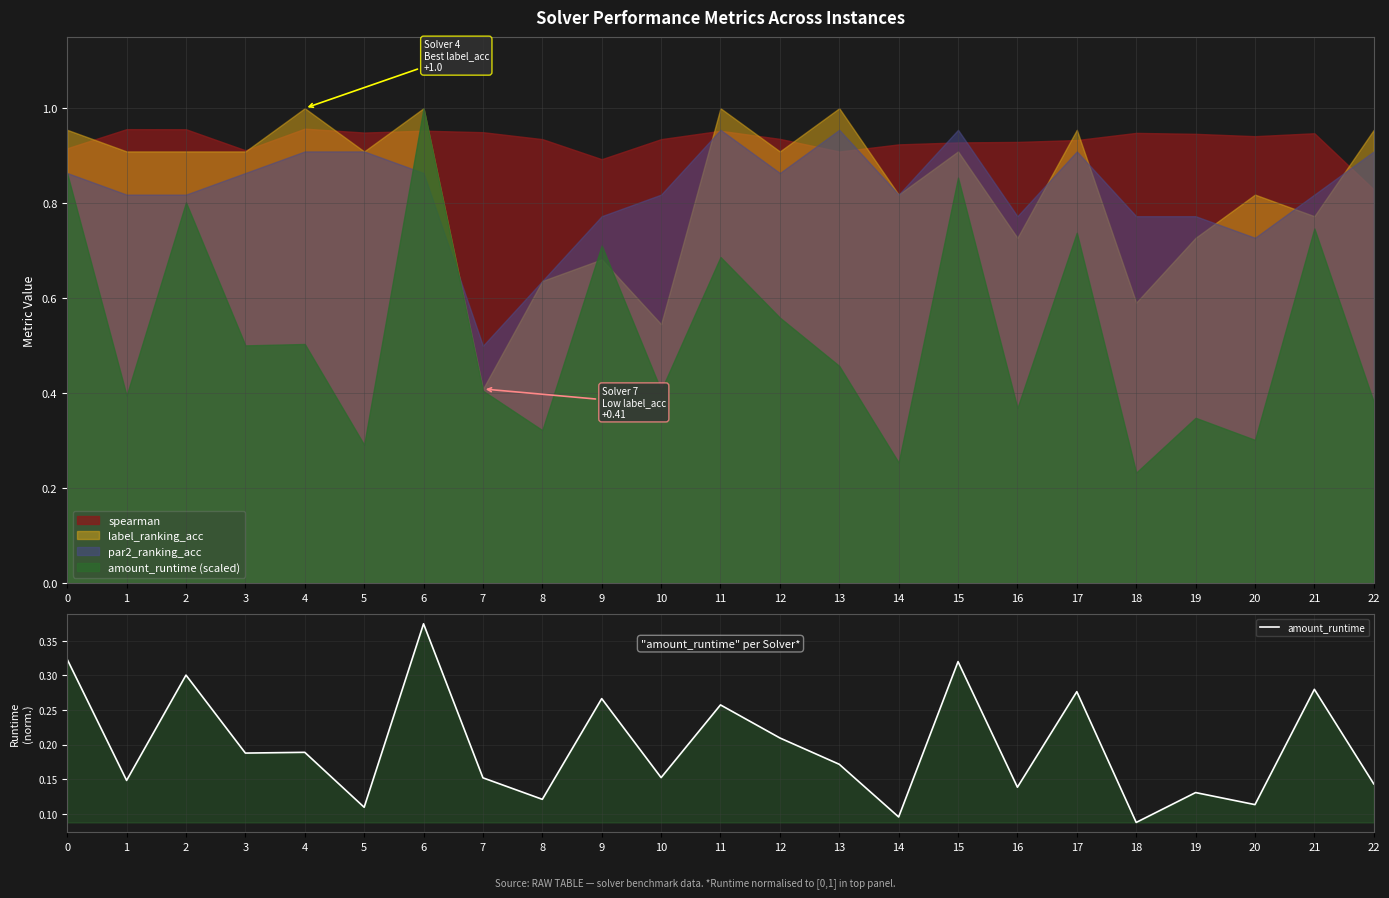

Does the chart have visible grid lines?

Yes